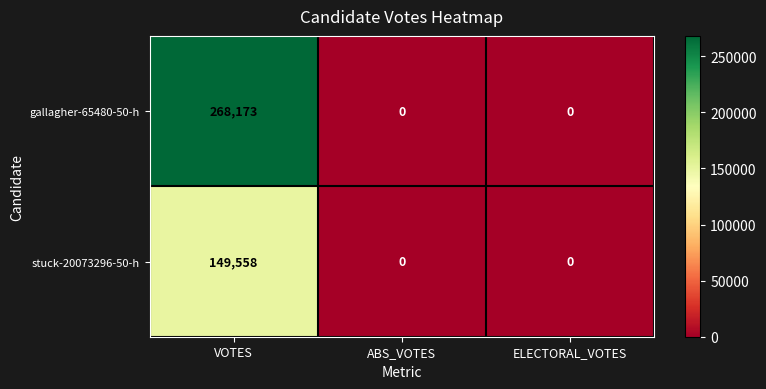

What is the average value of the stuck-20073296-50-h series?

49853